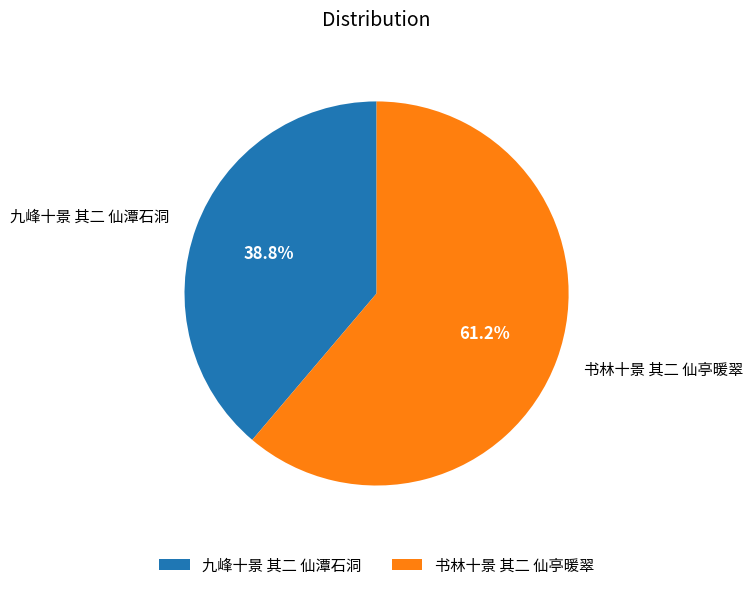

Between 九峰十景 其二 仙潭石洞 and 书林十景 其二 仙亭暖翠, which is larger?

书林十景 其二 仙亭暖翠